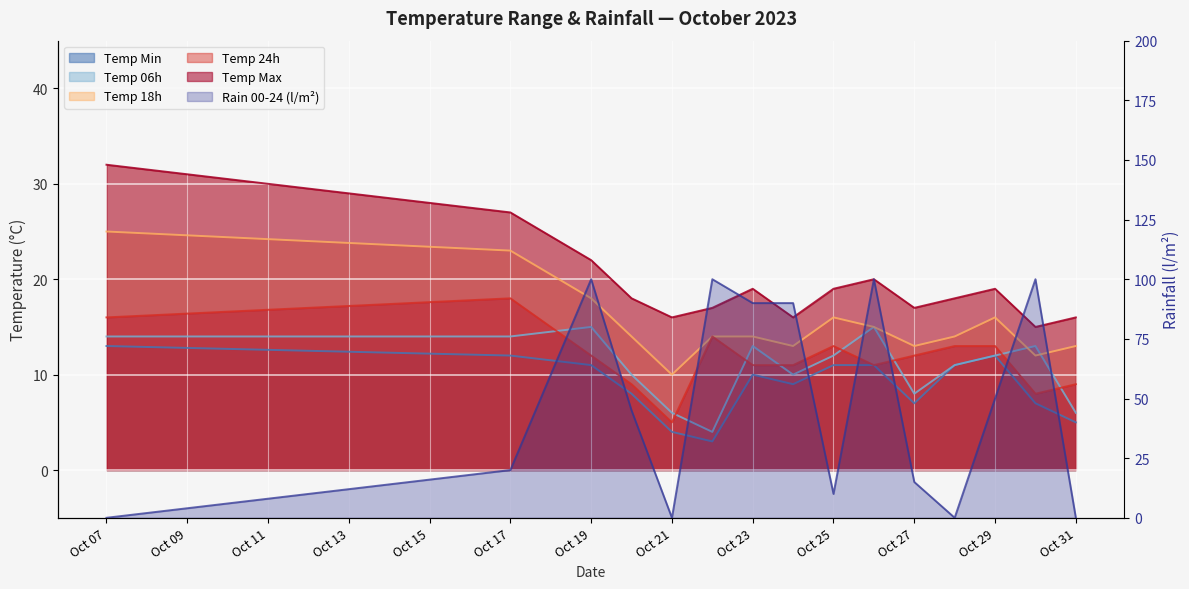

What is the total value across all series at 2023-10-19?

178